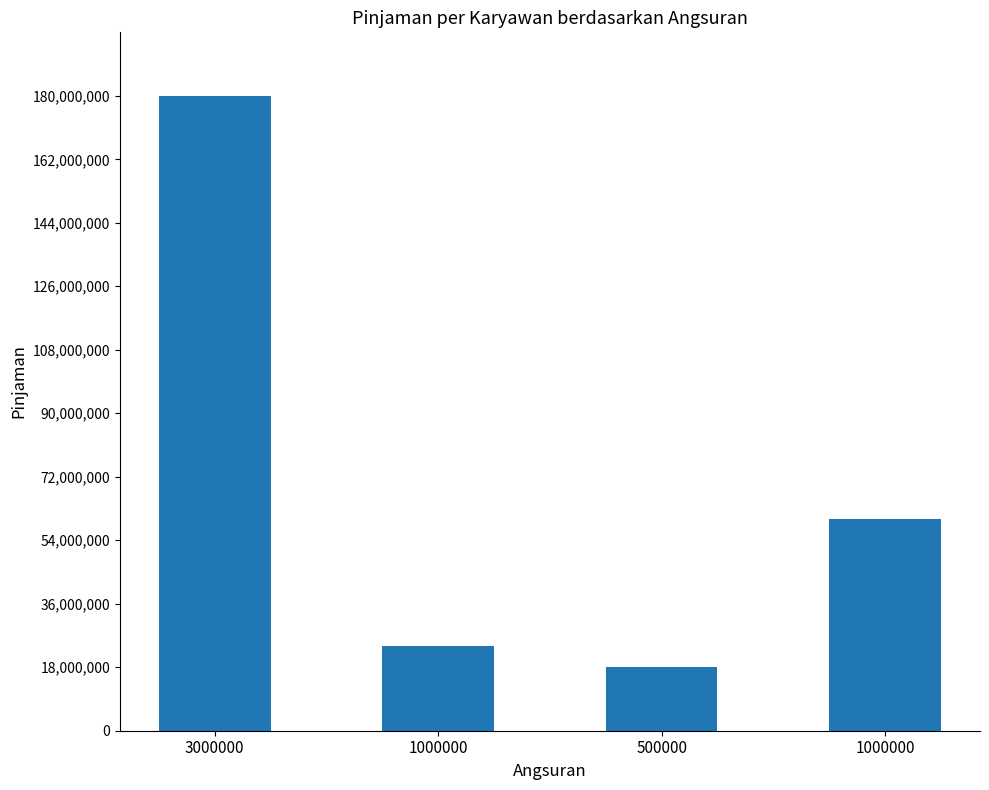

Does the chart contain any negative values?

No